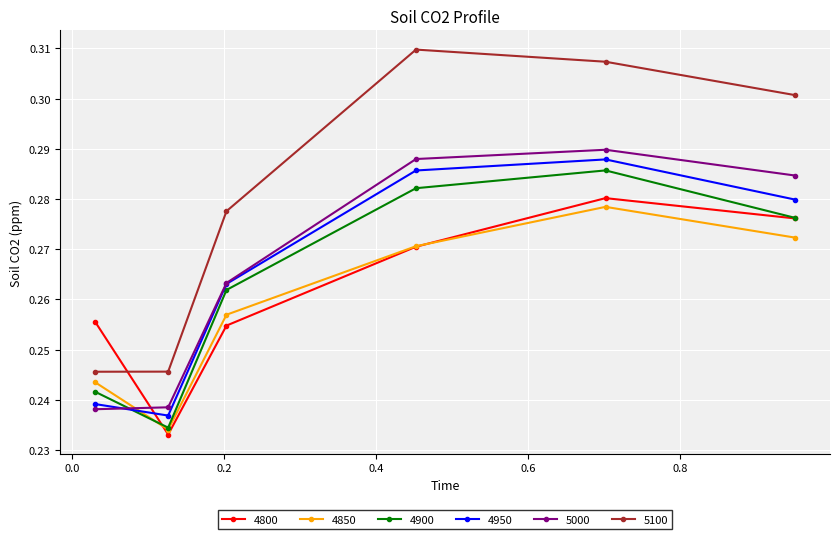

In 4900, how many points are lower than both neighbors (excluding endpoints)?

1